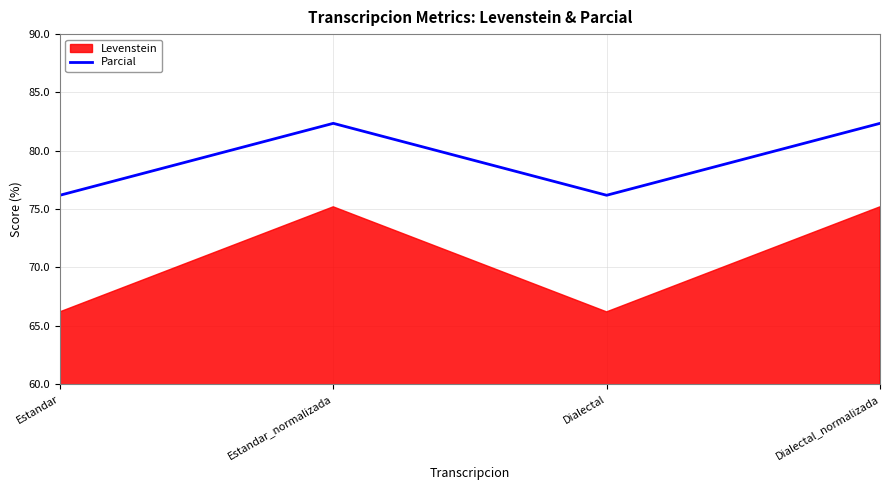

The value at Dialectal is 76.2. True or false?

True